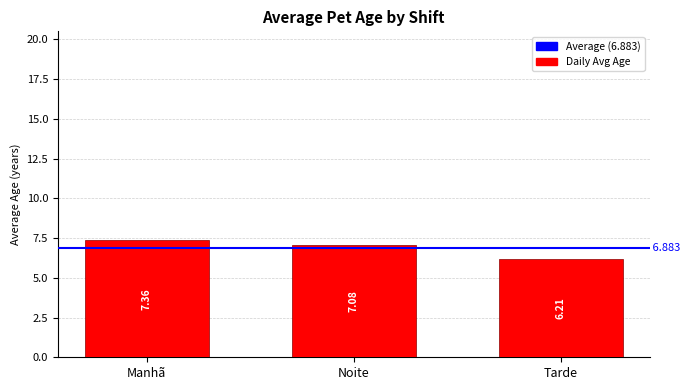

What is the label of the 2nd bar from the right?

Noite